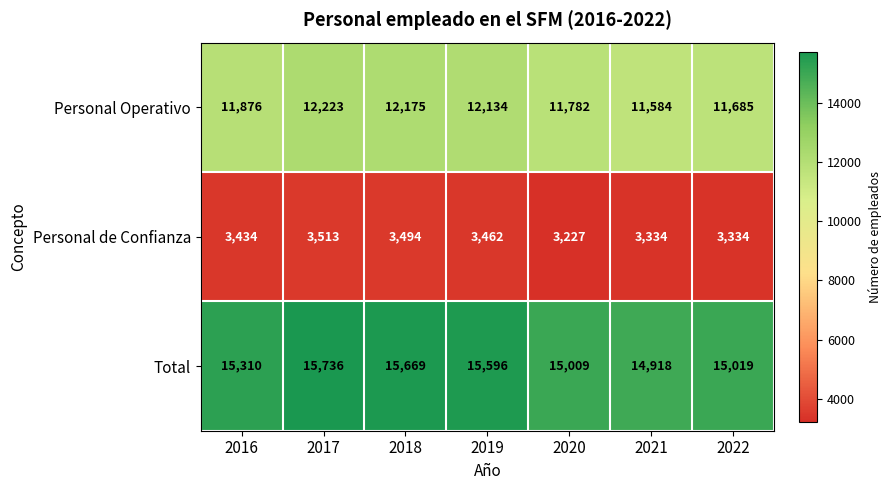

What is the difference between the Total values at 2020 and 2018?

660